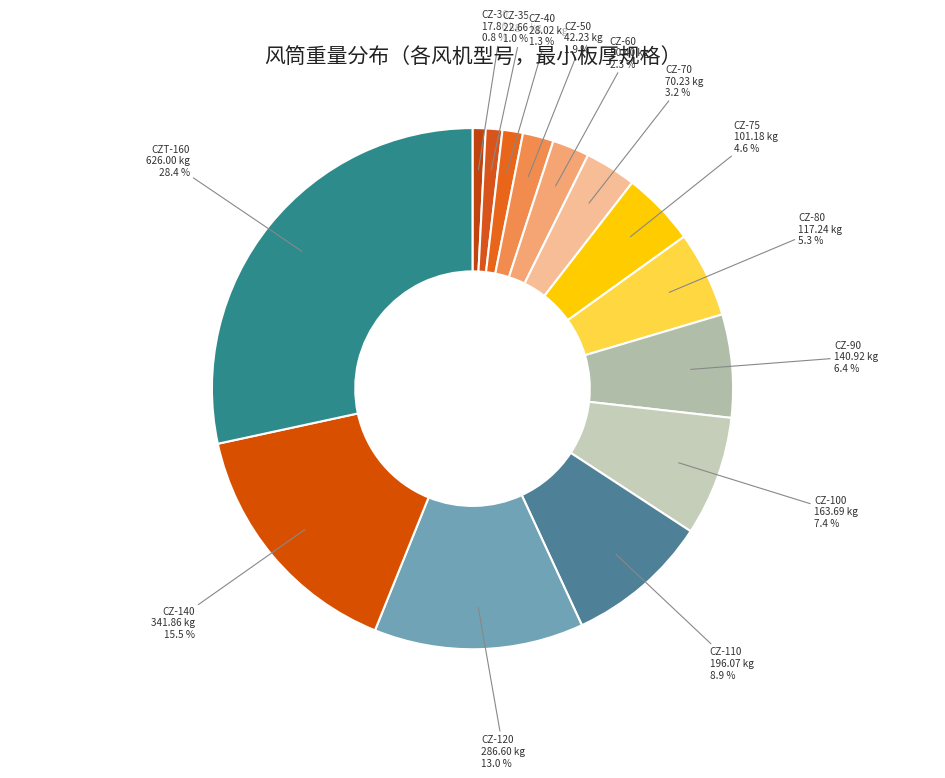

Which category has the biggest portion of the pie?

CZT-160